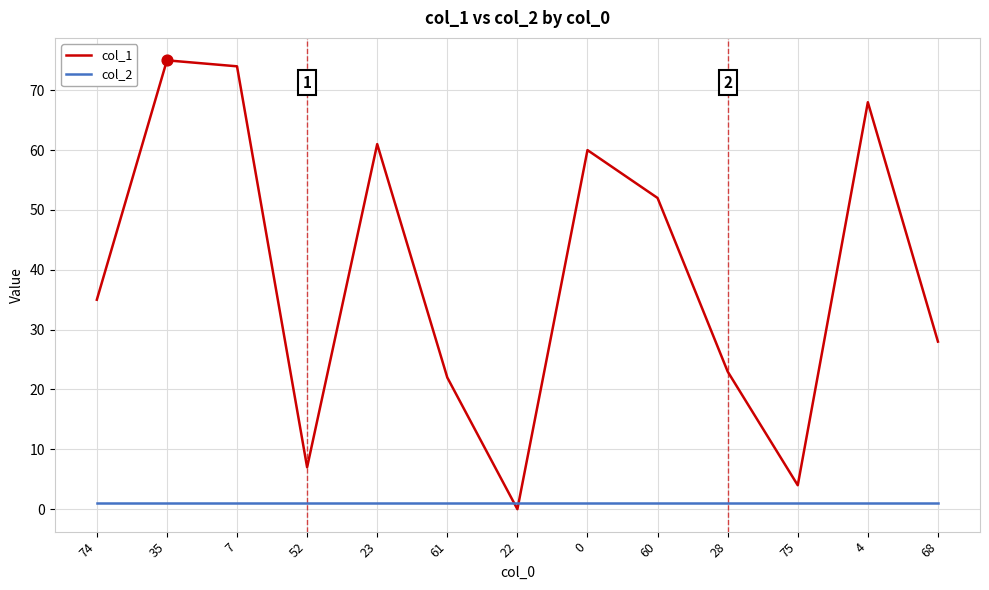

Which series has the widest spread of values?

col_1